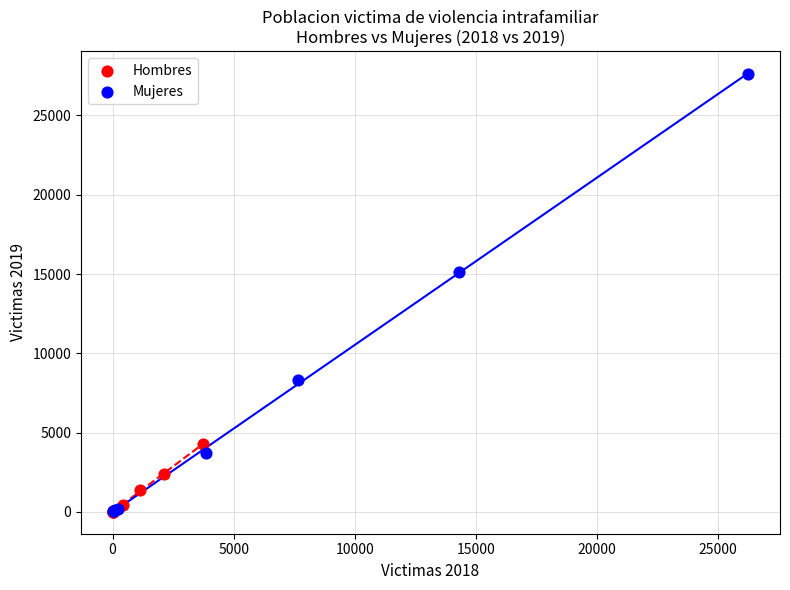

Which series contains the highest Y value?

Mujeres